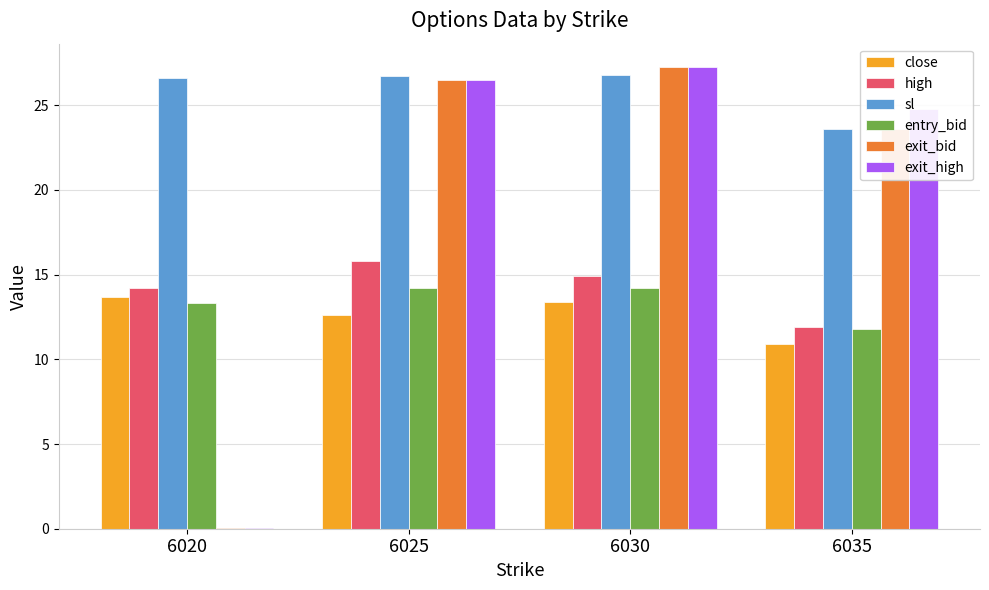

What is the sum of all entry_bid values?

53.5